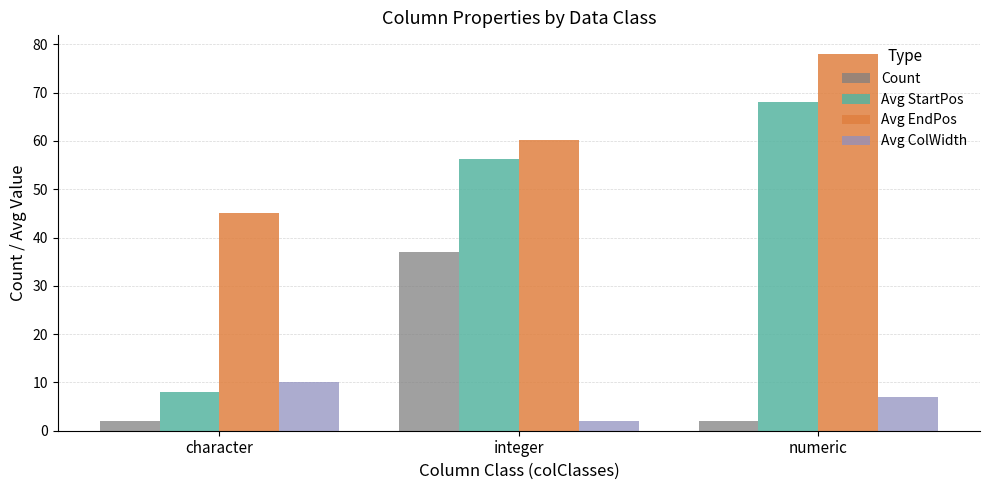

Which series has the widest spread of values?

Avg StartPos